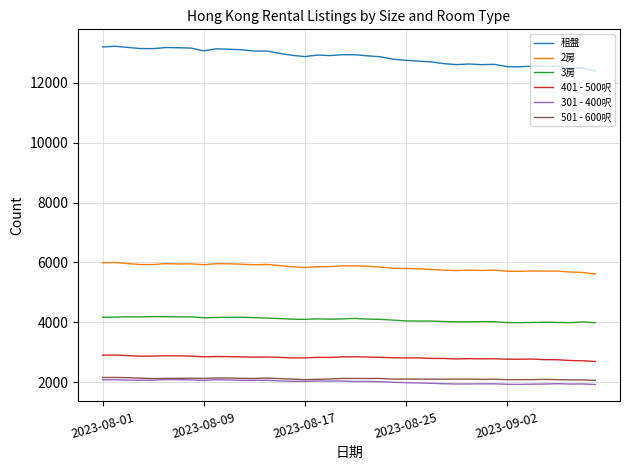

What are all the series names shown in the legend?

租盤, 2房, 3房, 401 - 500呎, 301 - 400呎, 501 - 600呎